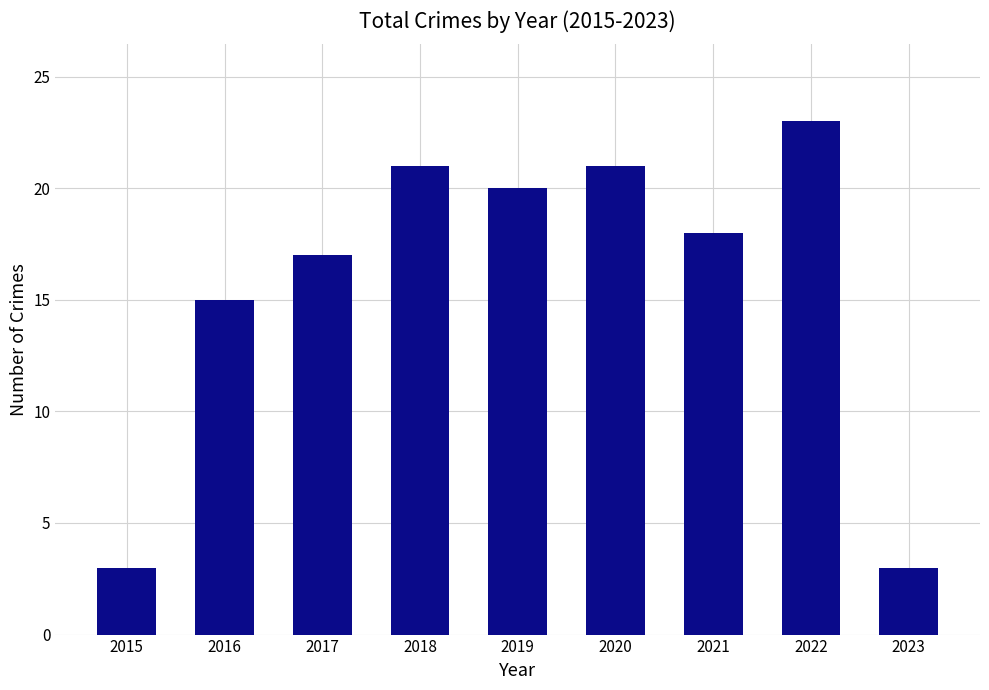

Is it true that the value at 2017 is 17?

True